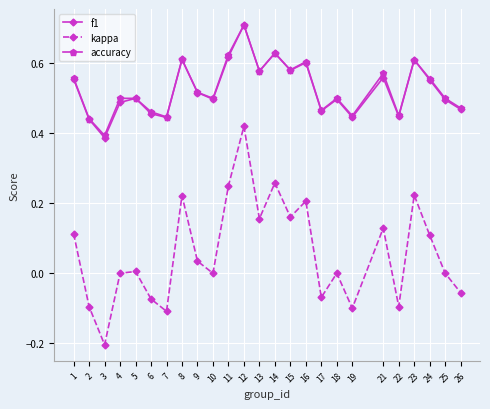

In accuracy, how many points are lower than both neighbors (excluding endpoints)?

8